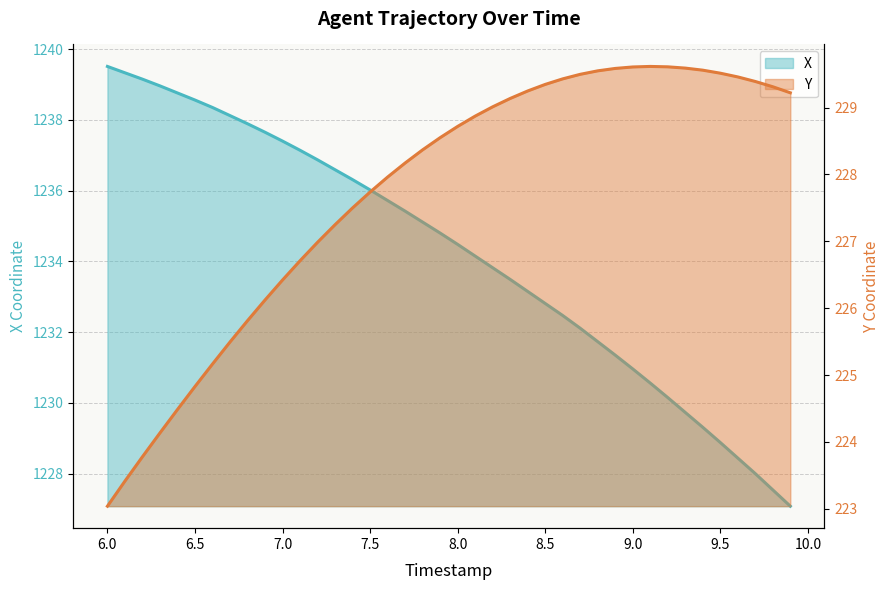

What is the difference between the maximum and minimum values in the Y series?

6.6